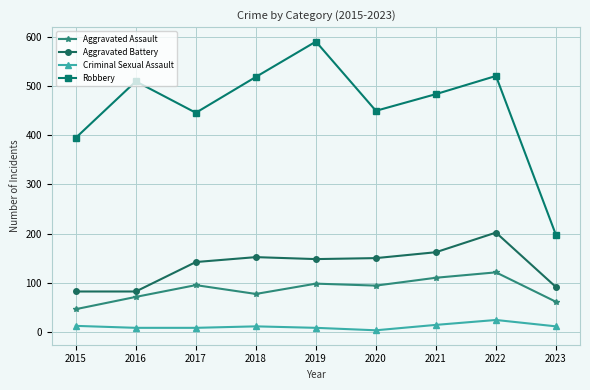

The value of Criminal Sexual Assault at 2023 is 11. True or false?

True